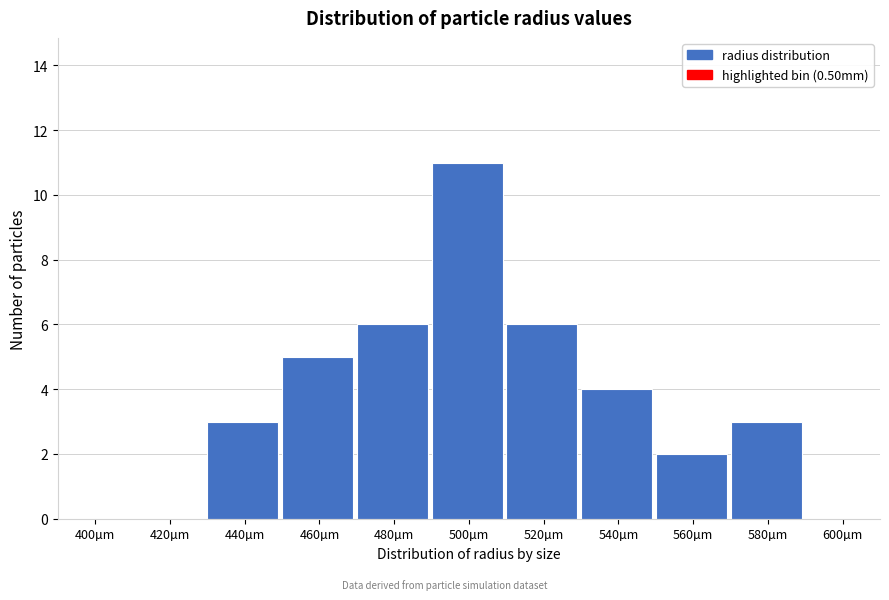

Reading left to right, list all the values displayed in this chart.

400µm=0	420µm=0	440µm=3	460µm=5	480µm=6	500µm=11	520µm=6	540µm=4	560µm=2	580µm=3	600µm=0